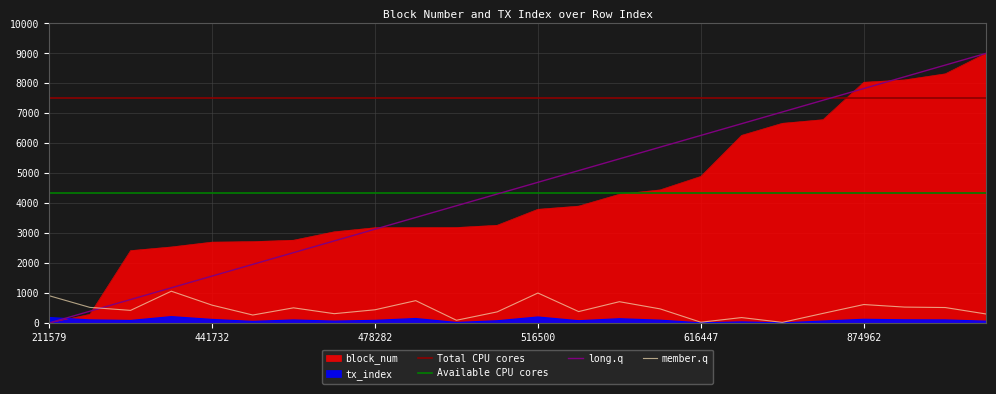

What is the average value of the member.q series?

470.6